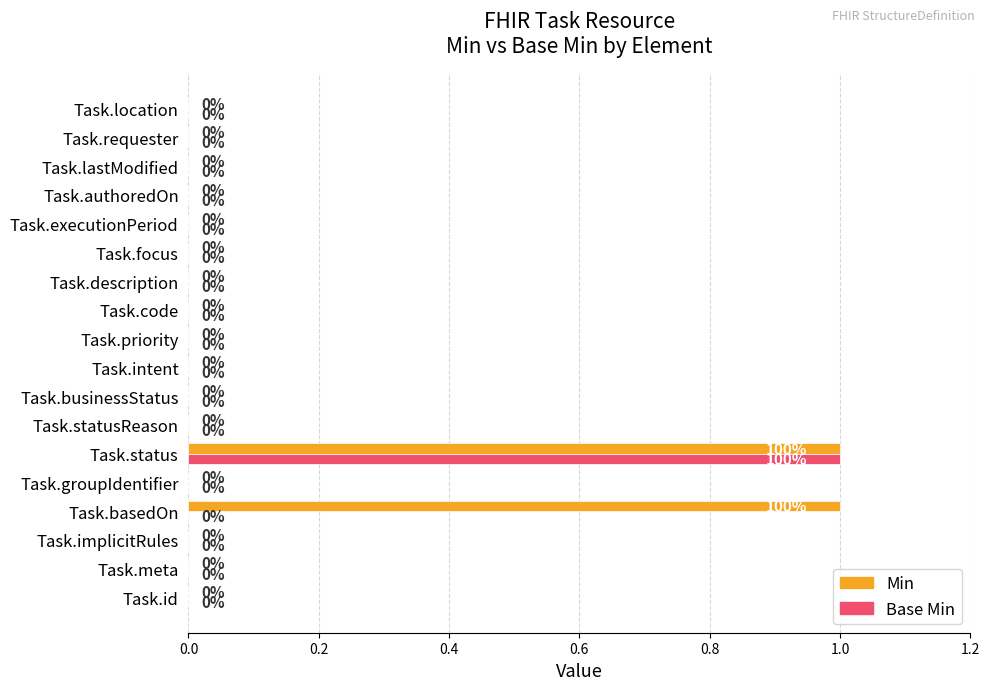

The Min series shows 0 at Task.groupIdentifier. True or false?

True